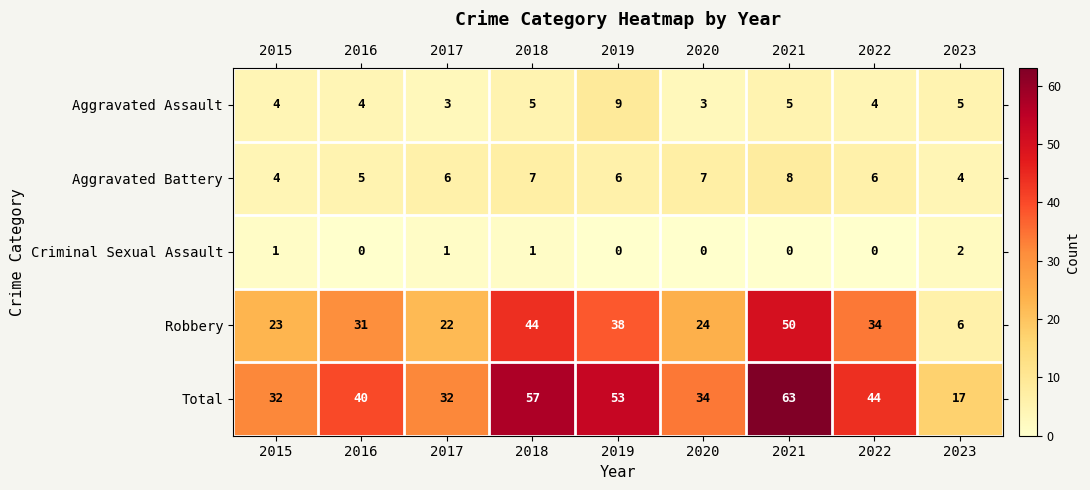

What is the total value across all series at 2020?

68